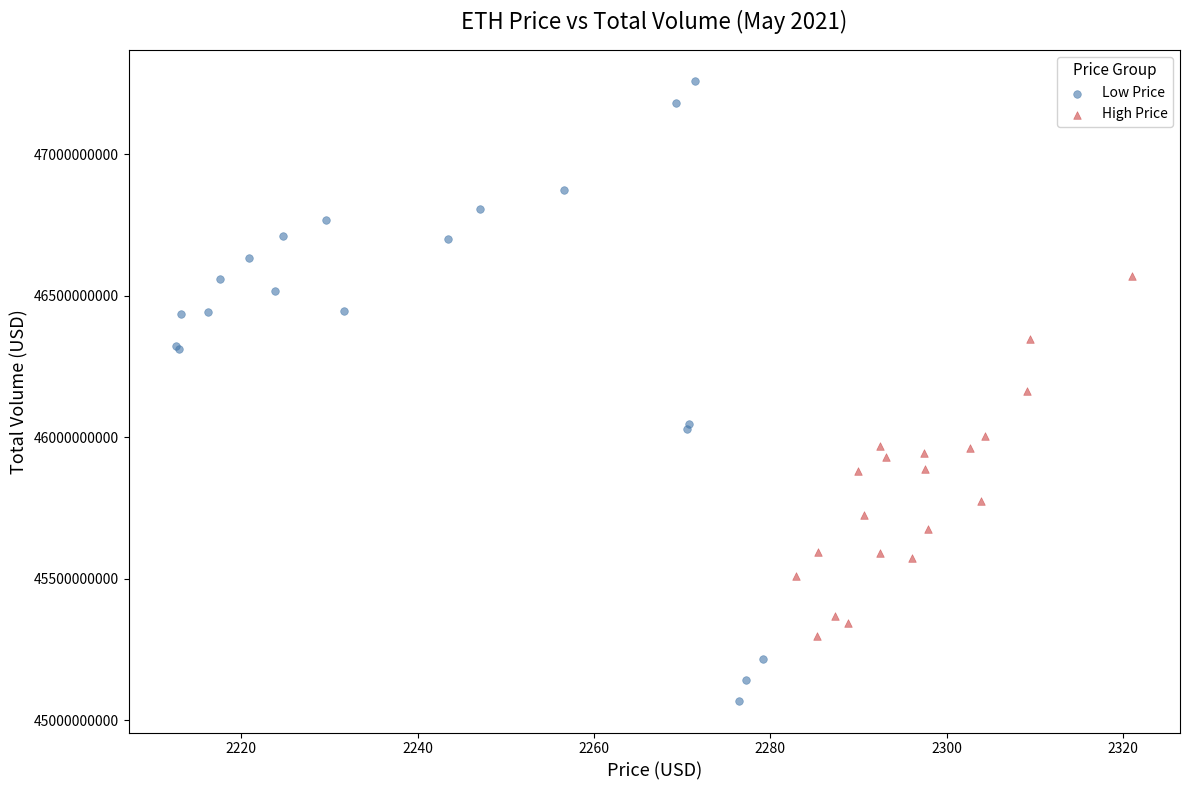

Which series contains the highest Y value?

Low Price